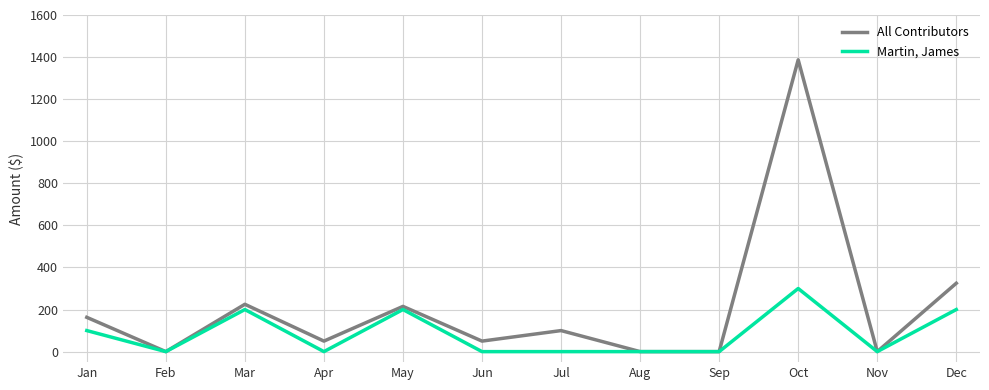

At which category does the chart reach its peak across all series?

Oct